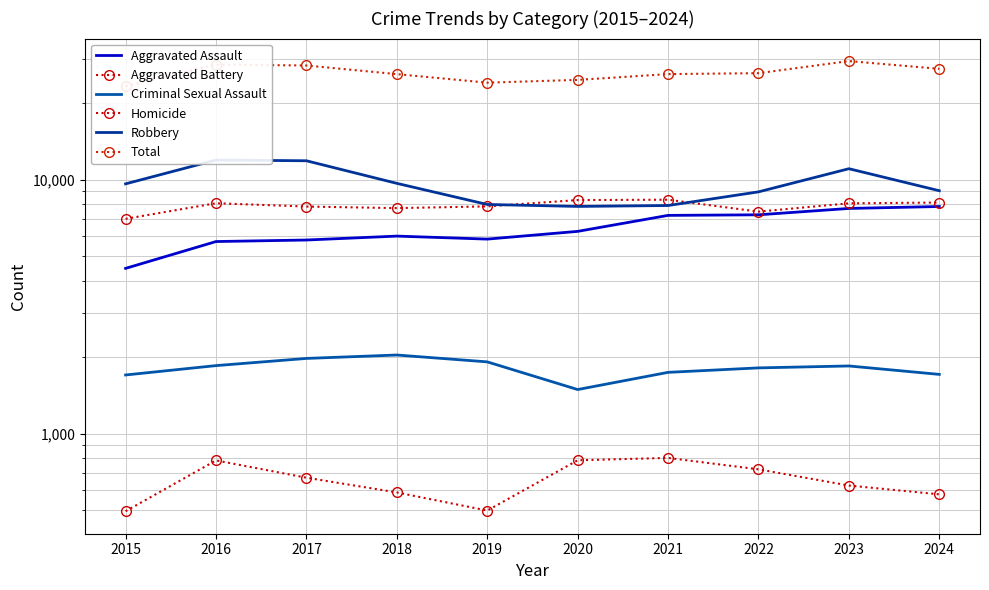

At 2021, list the series in order from largest to smallest.

Total, Aggravated Battery, Robbery, Aggravated Assault, Criminal Sexual Assault, Homicide